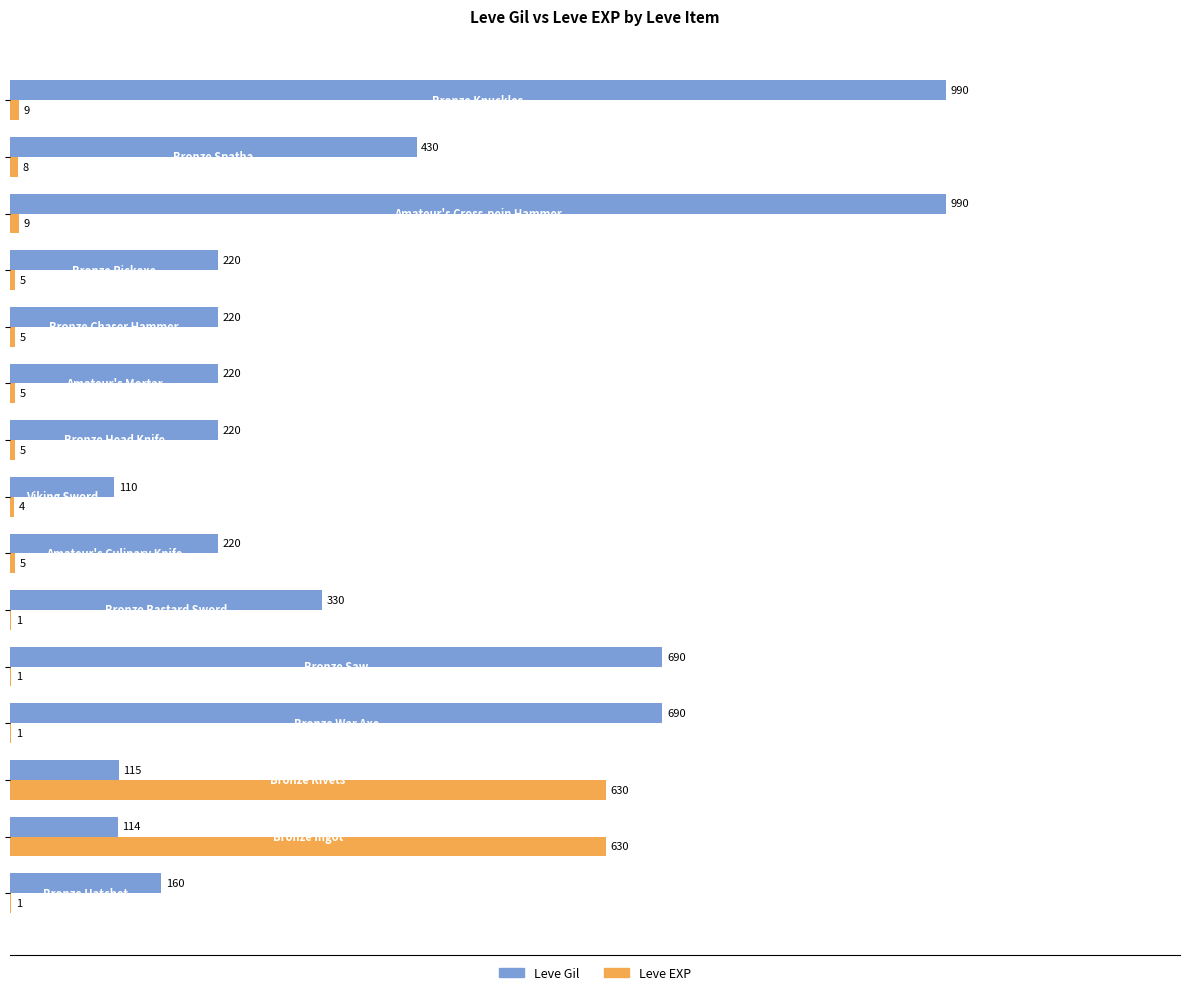

Which series has the largest total across all categories?

Leve Gil